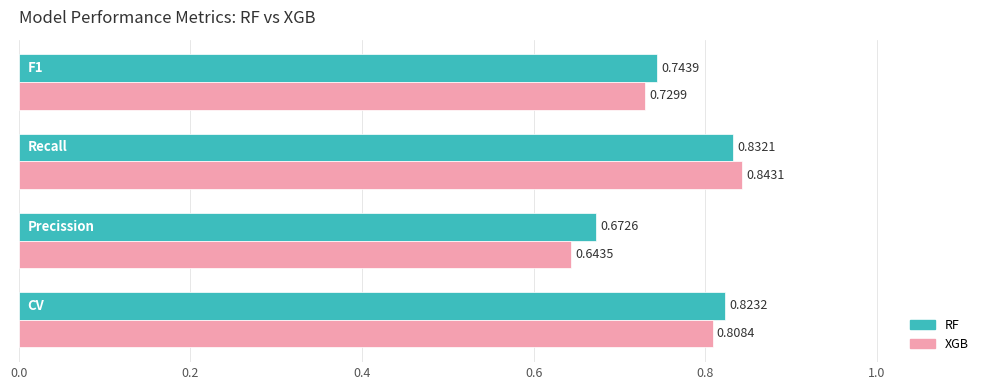

Which series has the largest range (max minus min)?

XGB